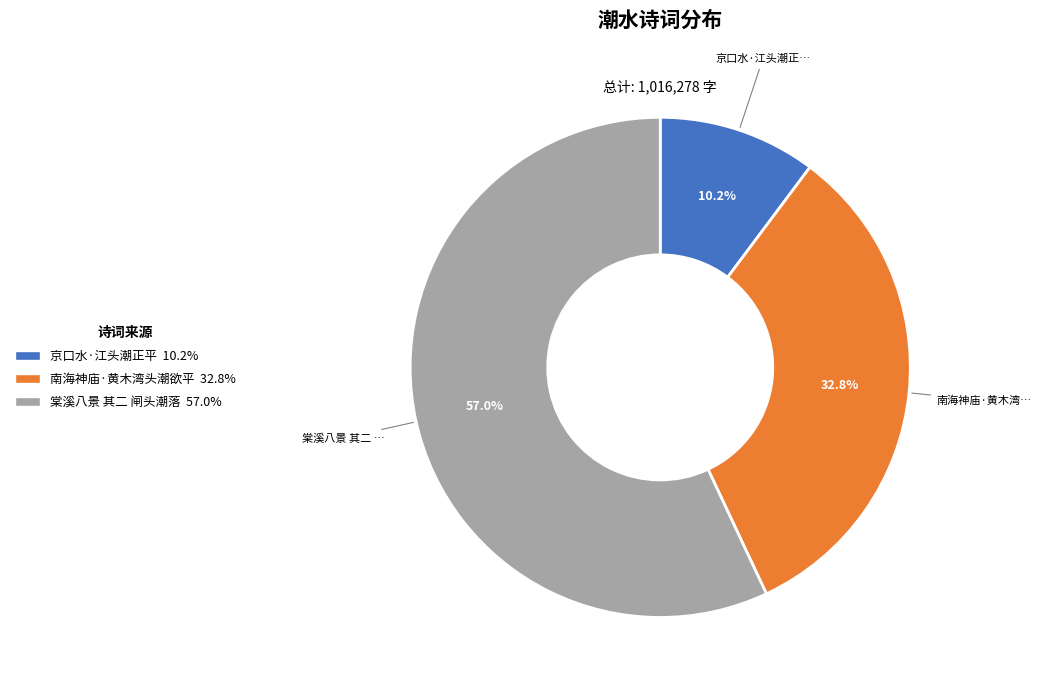

Is 棠溪八景 其二 闸头潮落 the majority of the pie?

Yes